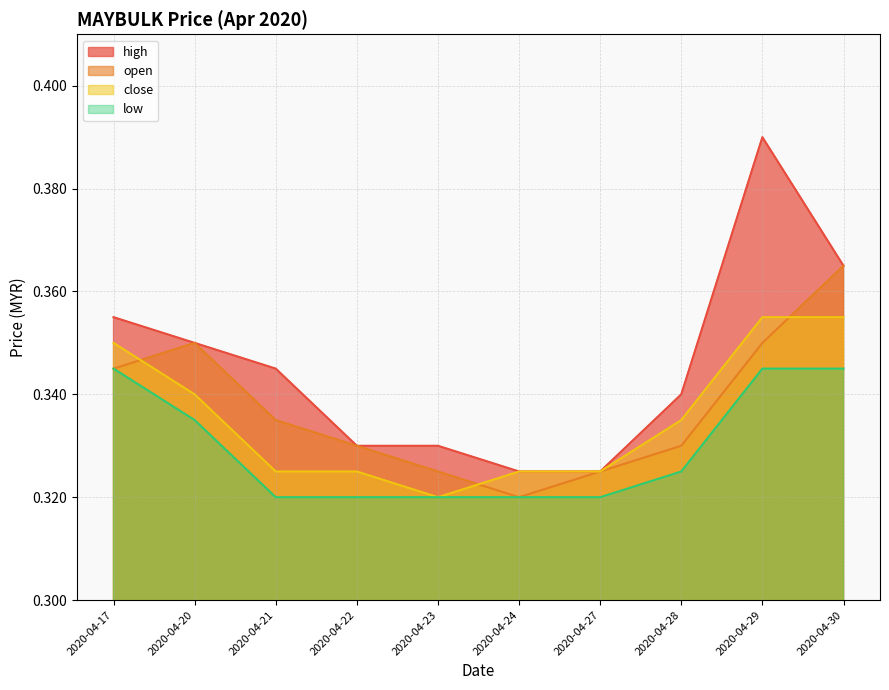

What is the lowest value of the open series?

0.3